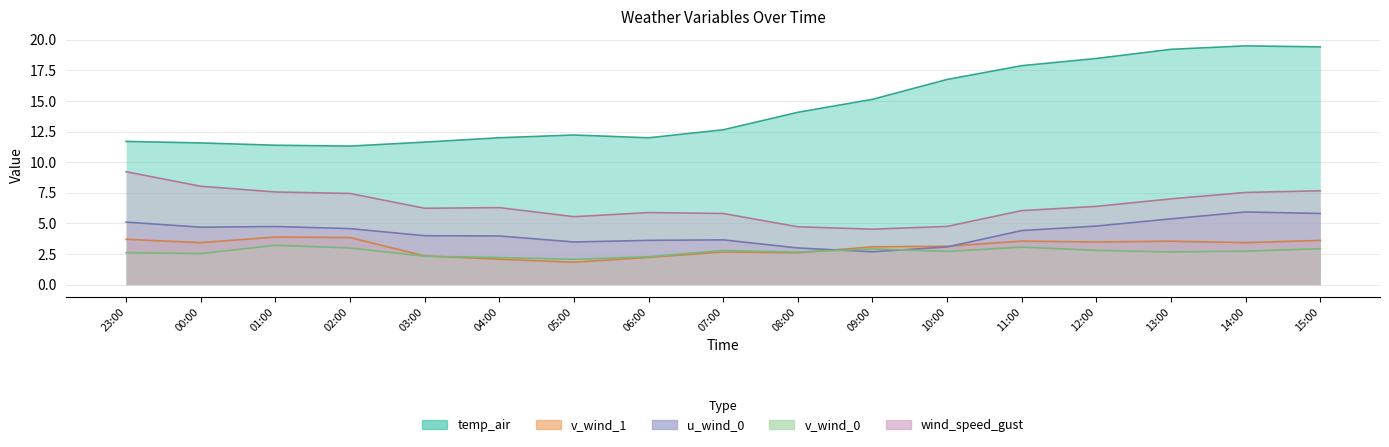

Which series has the largest total across all categories?

temp_air